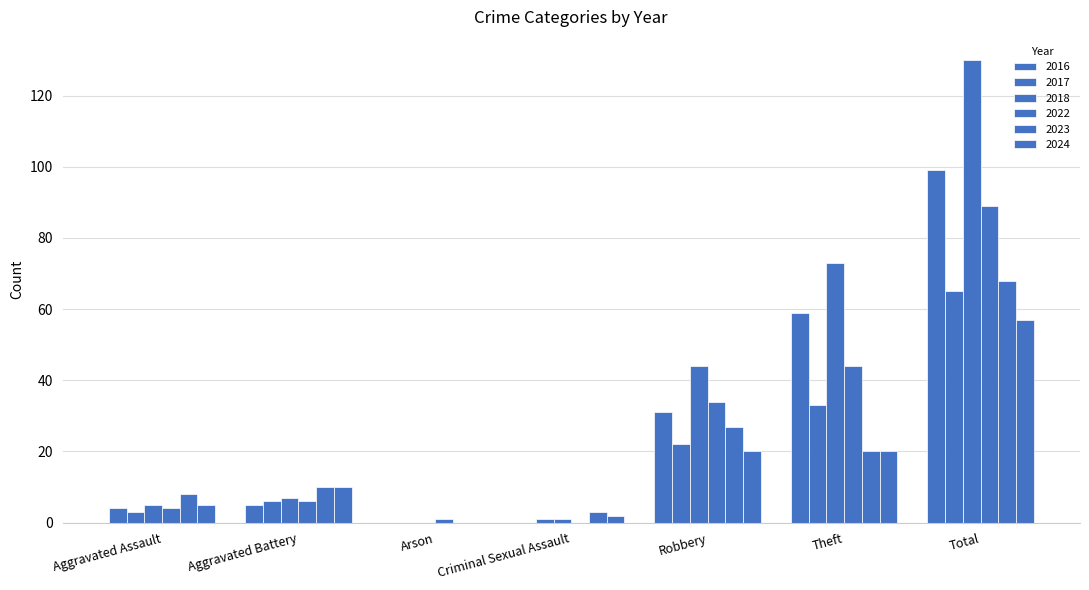

What position from the right is Aggravated Assault?

7